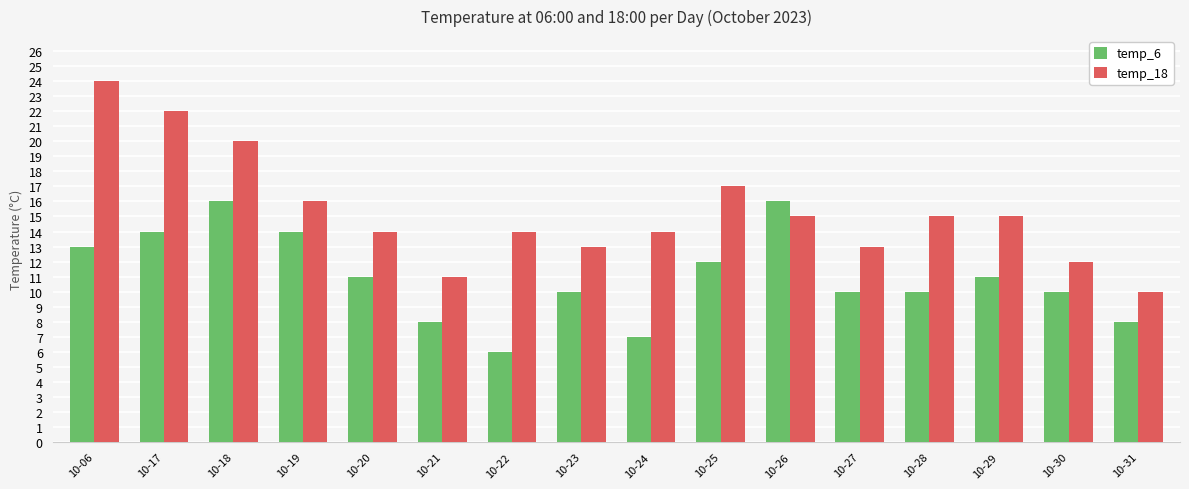

At how many categories does at least one series exceed 21?

2